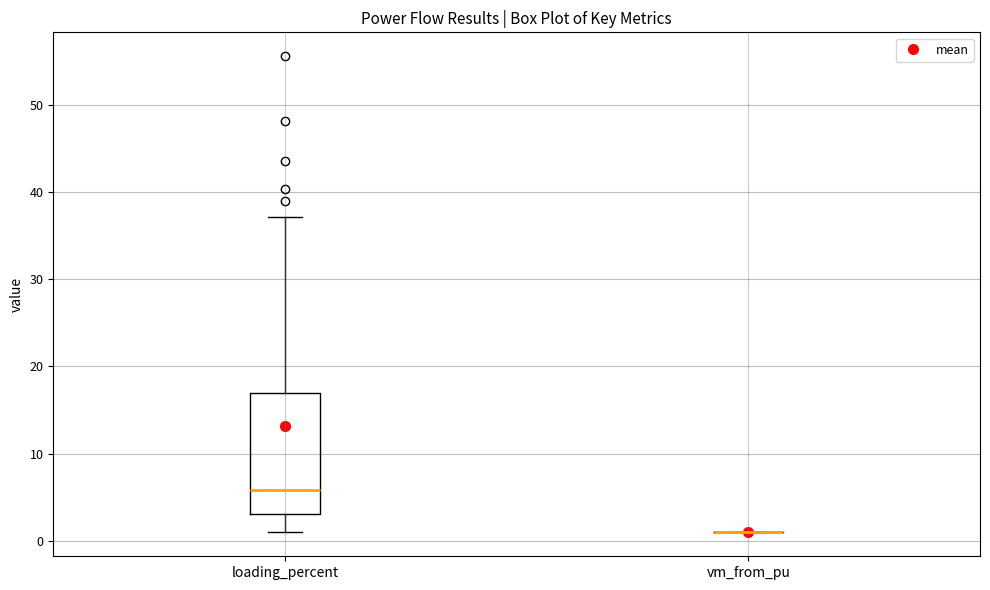

Which box is the tallest, from its lower edge to its upper edge?

loading_percent